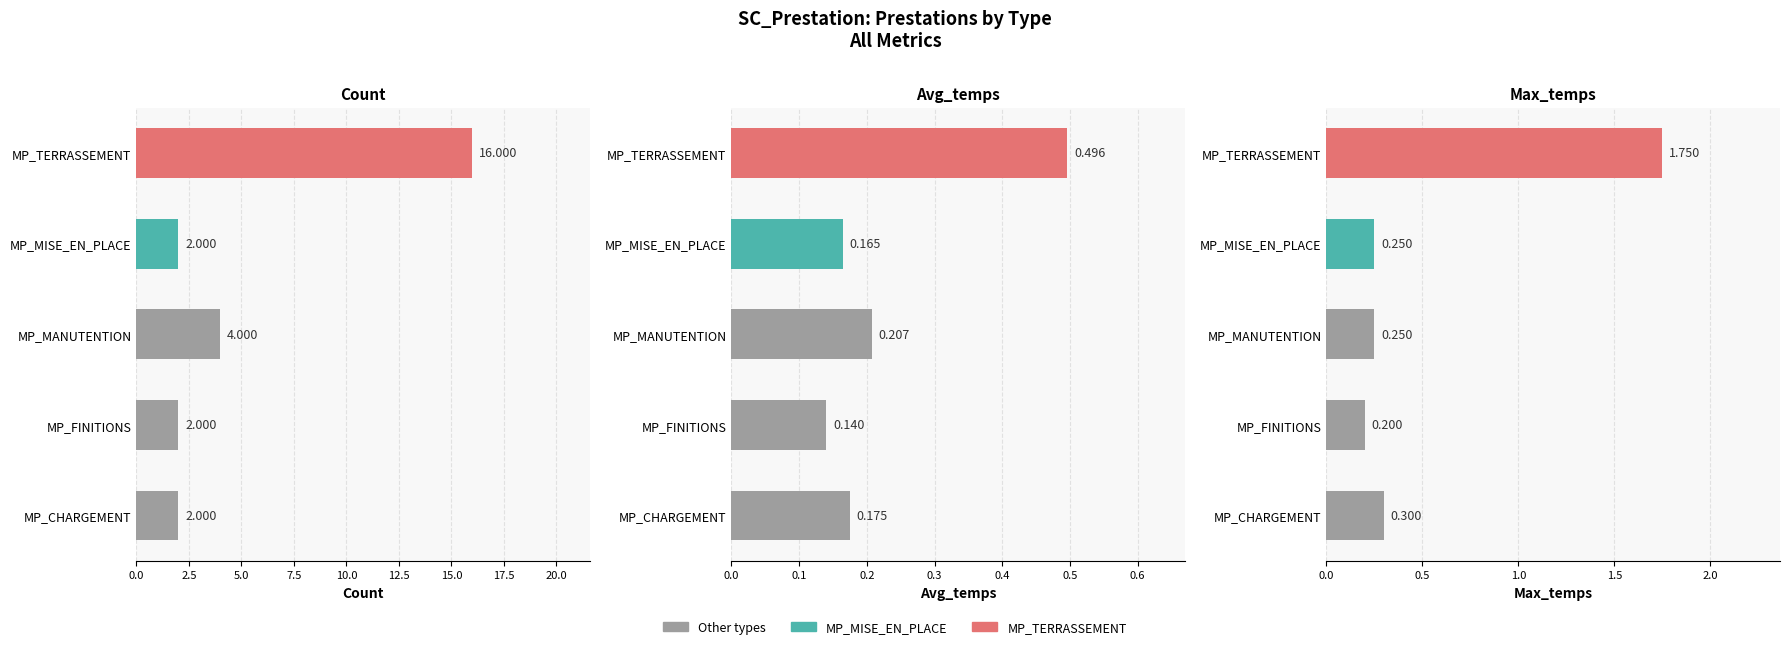

Is it true that Count equals 1.0 at MP_CHARGEMENT?

False